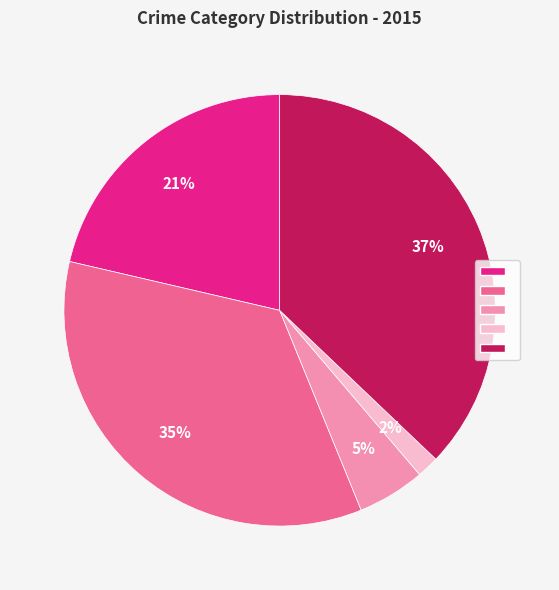

To the nearest percent, what is the average slice percentage?

20%